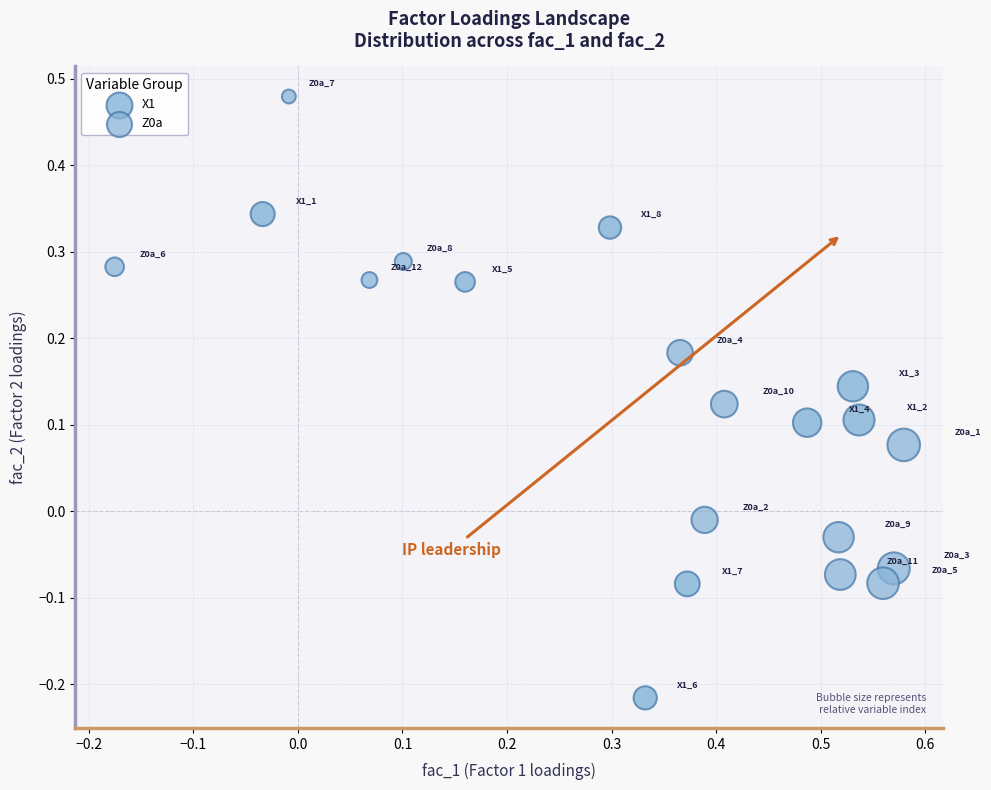

Which series contains the lowest Y value?

X1